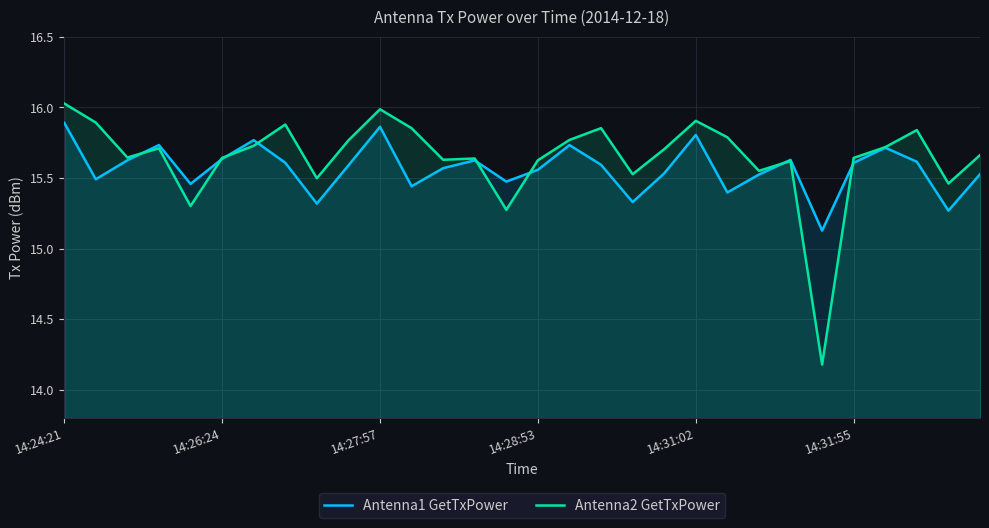

What is the smallest value displayed?

14.2